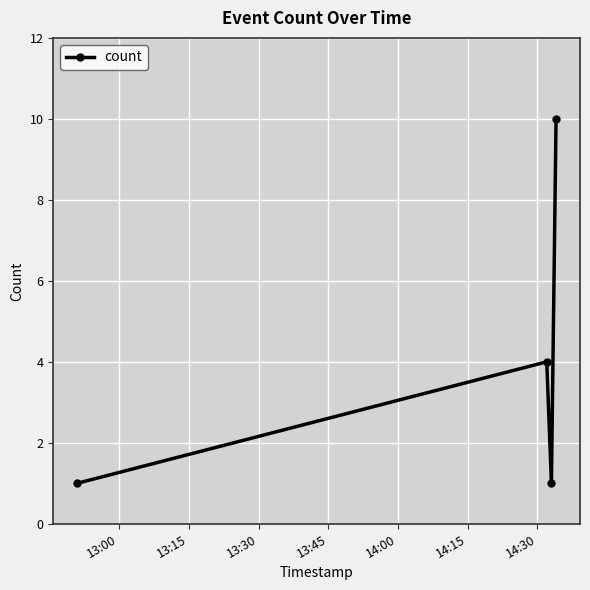

What is the difference between the maximum and minimum values?

9